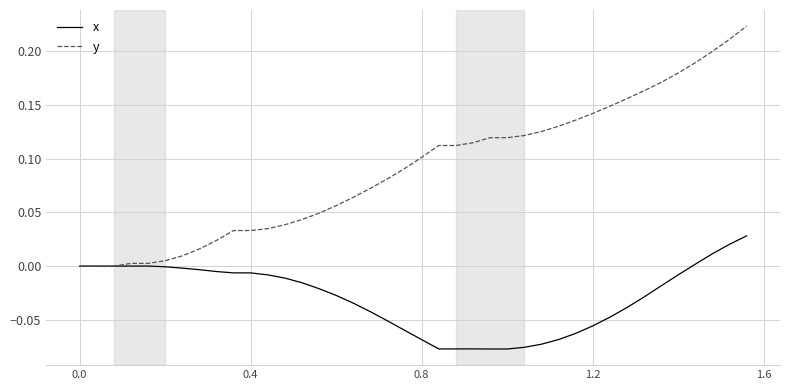

What is the sum of all x values?

-1.2